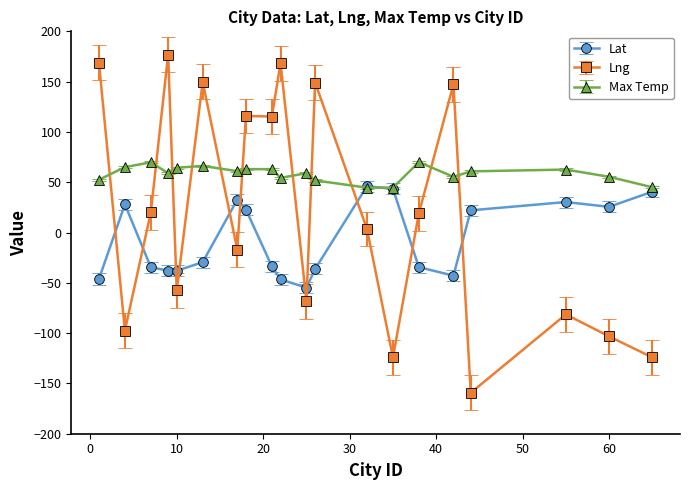

Rank the series by their maximum value, from lowest to highest.

Lat, Max Temp, Lng